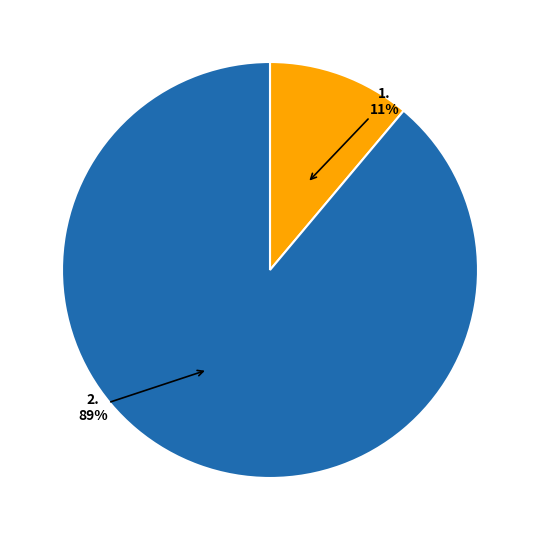

To the nearest percent, what is the average slice percentage?

50%